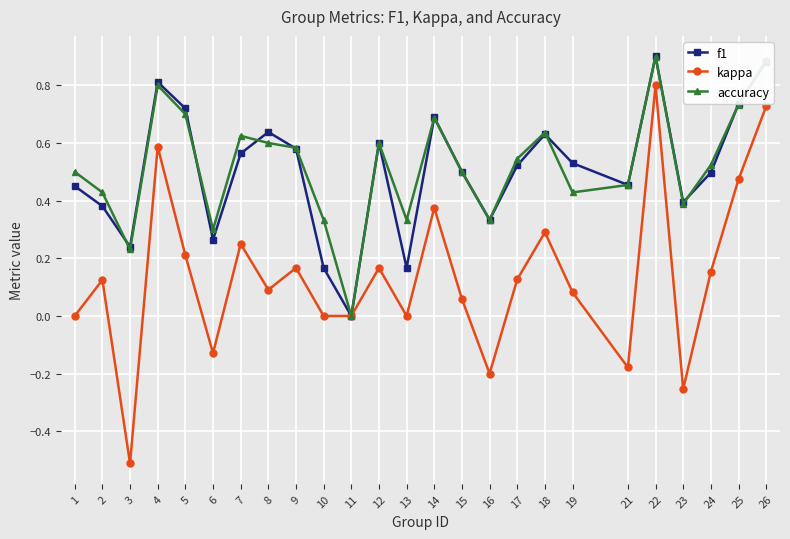

What is the minimum value shown in the chart?

-0.5